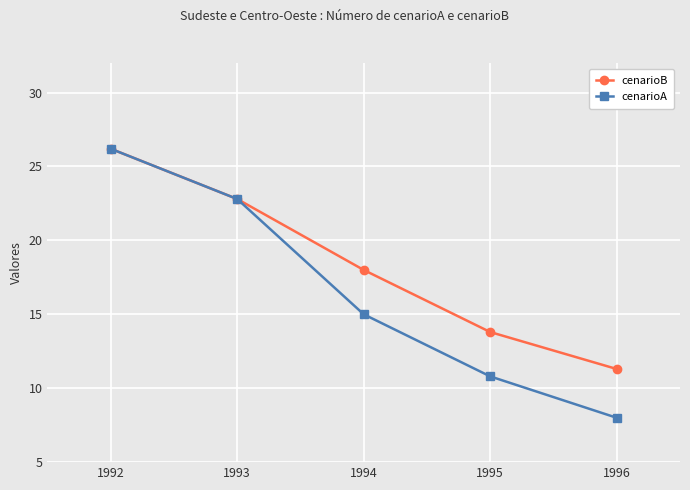

Which category has the lowest value in the cenarioA series?

1996